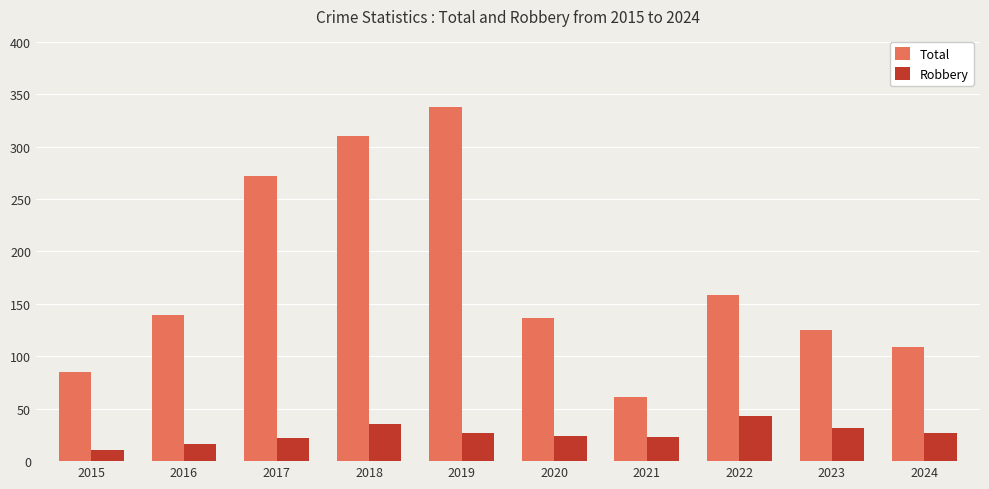

At how many categories does at least one series exceed 238?

3